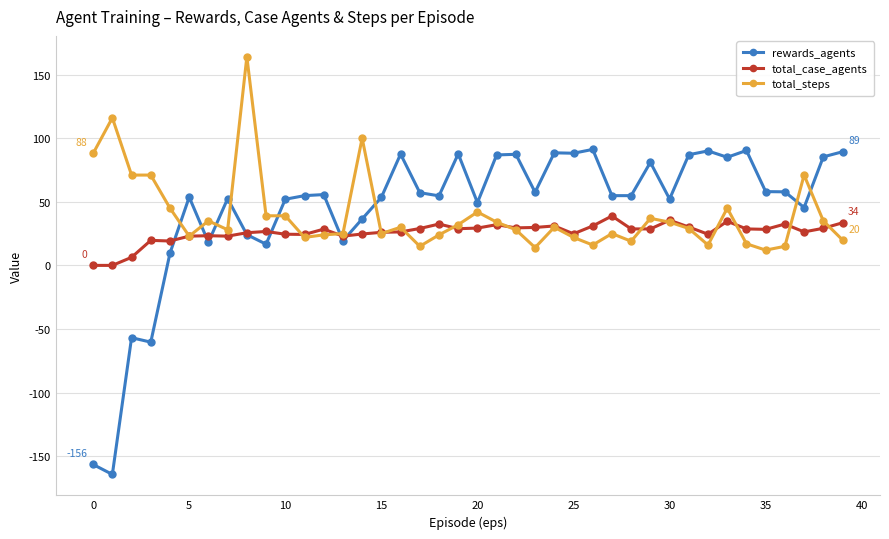

Which series has the largest range (max minus min)?

rewards_agents